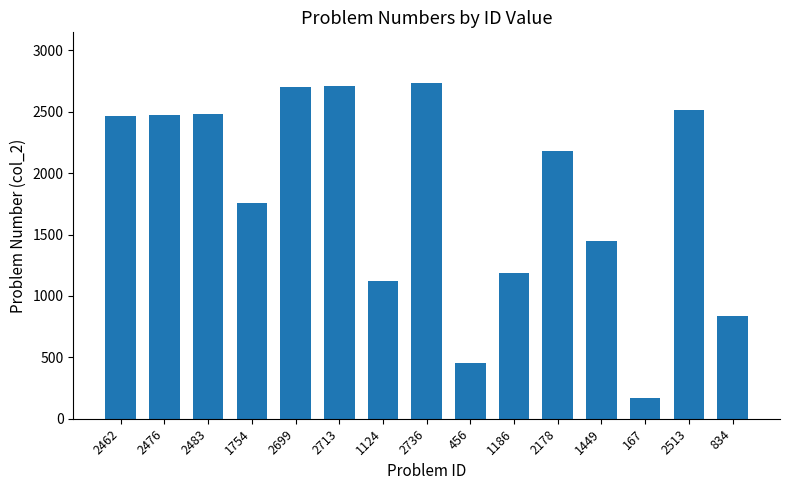

Which category has the lowest value across all series?

167